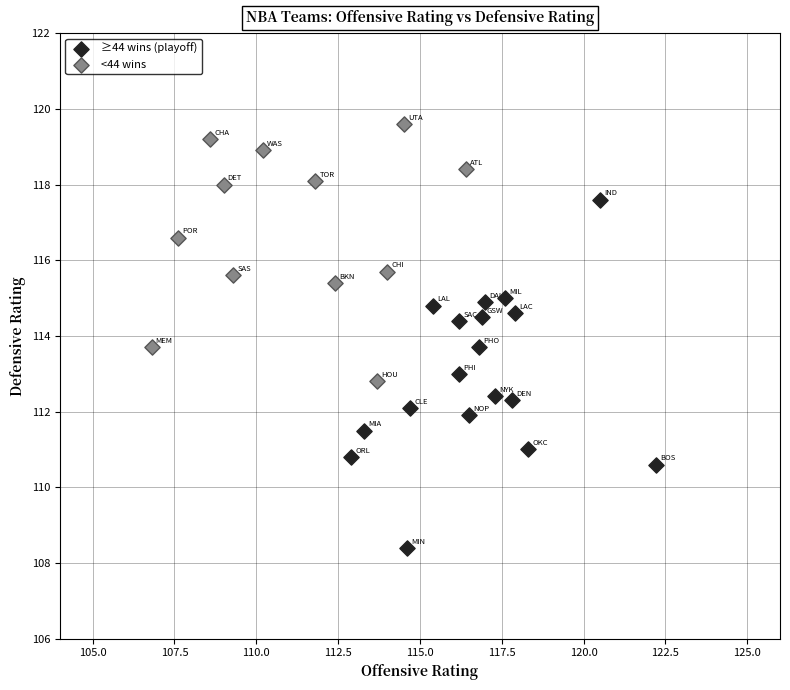

Which series reaches the minimum Y coordinate?

≥44 wins (playoff)